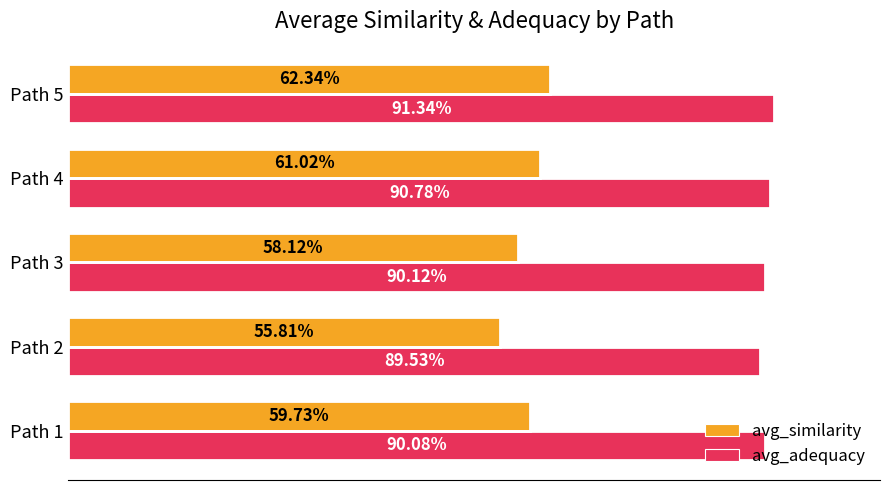

At how many categories does at least one series exceed 0?

5